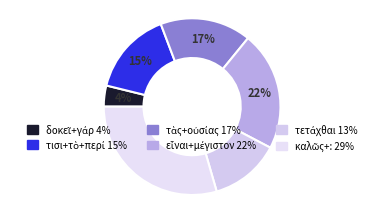

How many slices are in this pie chart?

6